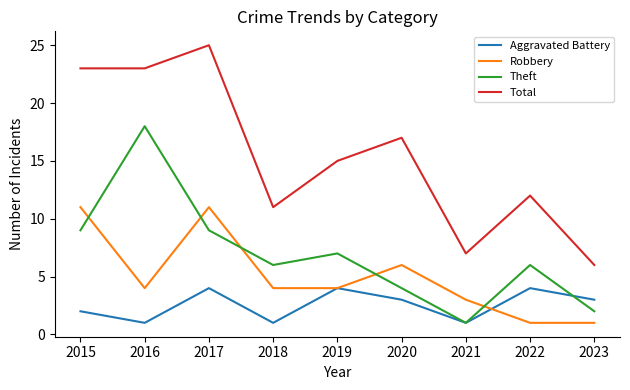

True or false: Theft has more than 0 points higher than both neighbors.

True